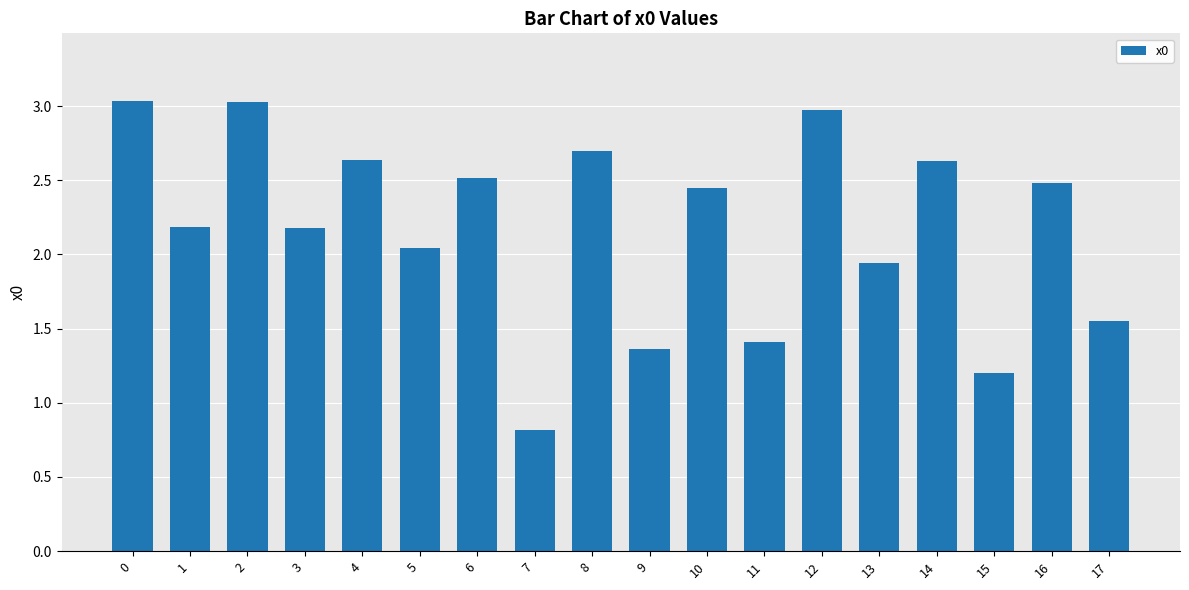

What is the average value?

2.2